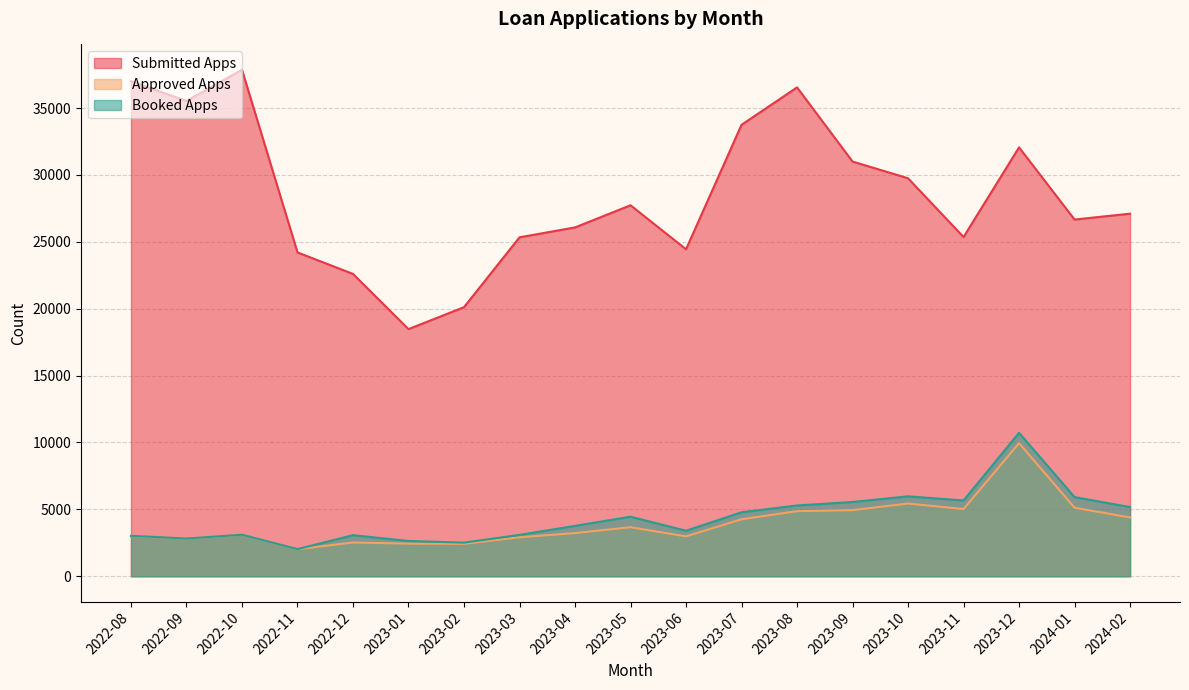

What is the approximate value of Booked Apps at 2023-05, to the nearest 10?

4450